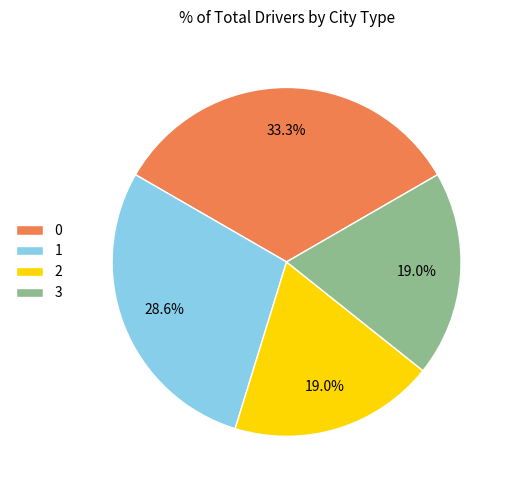

Count the number of slices in the pie.

4